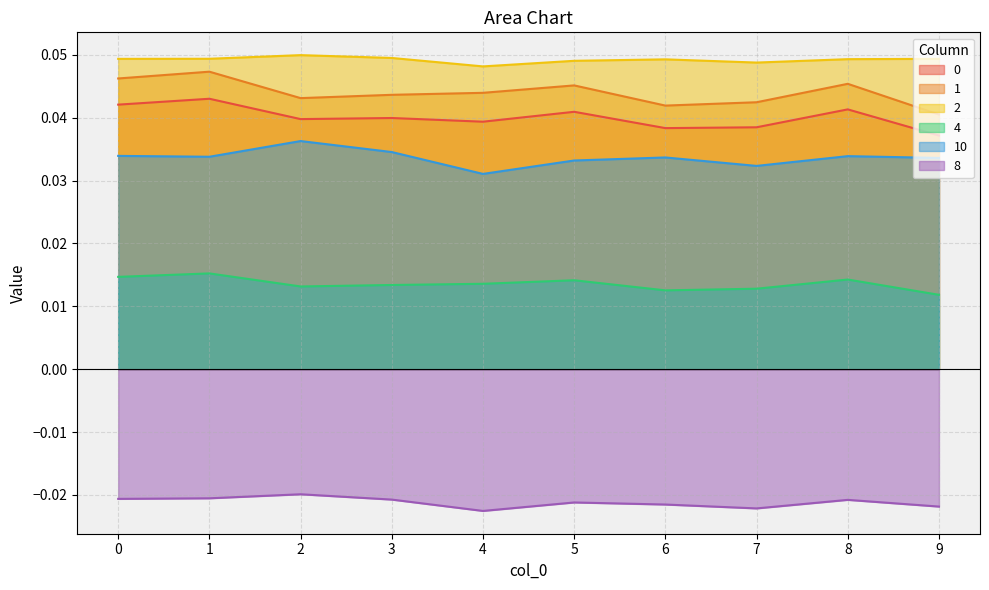

How many 0 values are between 0 and 1?

10